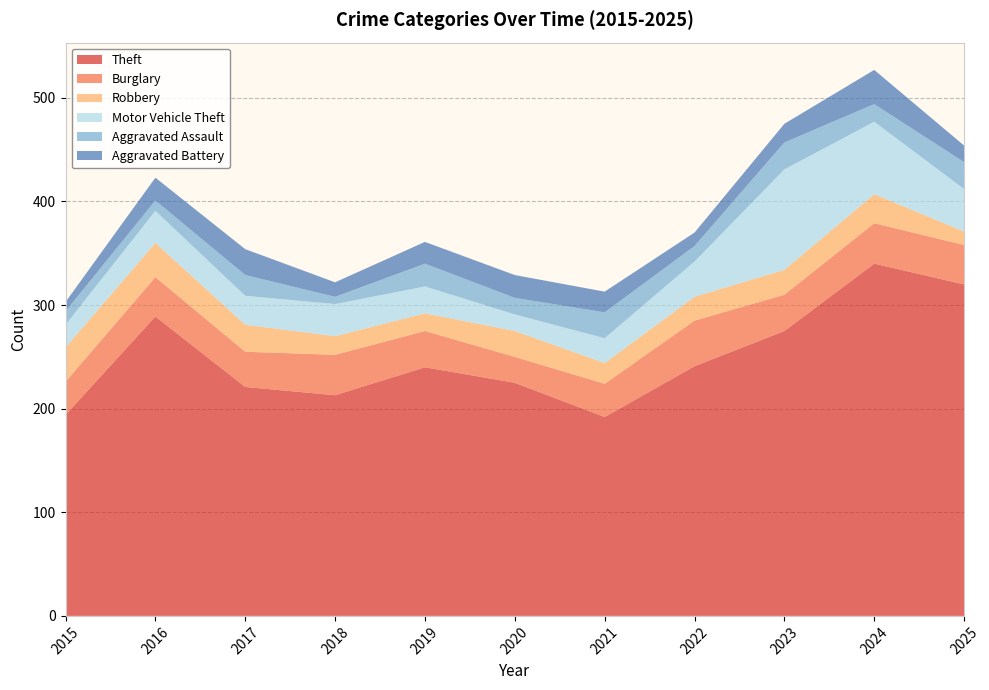

Reading left to right, list all the values displayed in this chart.

Theft: 2015=194	2016=289	2017=221	2018=213	2019=240	2020=225	2021=192	2022=241	2023=275	2024=340	2025=320
Burglary: 2015=32	2016=38	2017=34	2018=39	2019=35	2020=25	2021=32	2022=44	2023=35	2024=39	2025=38
Robbery: 2015=33	2016=33	2017=26	2018=18	2019=17	2020=25	2021=20	2022=23	2023=24	2024=28	2025=13
Motor Vehicle Theft: 2015=22	2016=31	2017=28	2018=31	2019=26	2020=16	2021=24	2022=34	2023=97	2024=70	2025=41
Aggravated Assault: 2015=13	2016=10	2017=20	2018=7	2019=22	2020=16	2021=25	2022=15	2023=26	2024=17	2025=26
Aggravated Battery: 2015=9	2016=22	2017=25	2018=14	2019=21	2020=22	2021=20	2022=13	2023=18	2024=33	2025=16